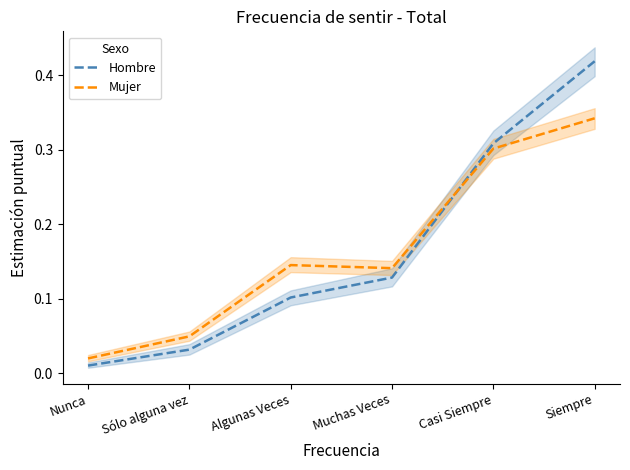

What is the sum of the Hombre values at Nunca and Muchas Veces?

0.1